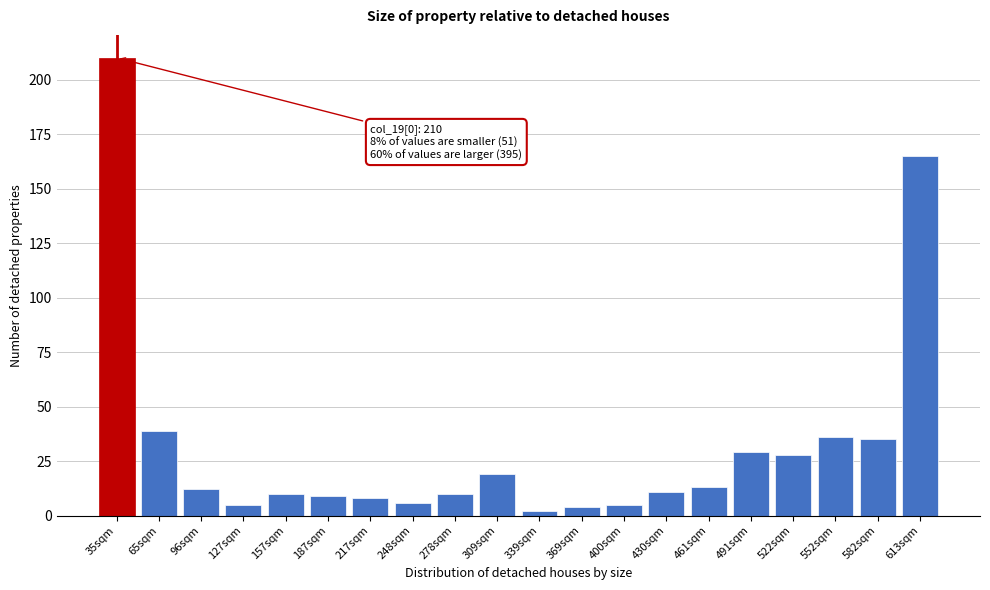

Reading left to right, extract all data points from this chart.

210	39	12	5	10	9	8	6	10	19	2	4	5	11	13	29	28	36	35	165